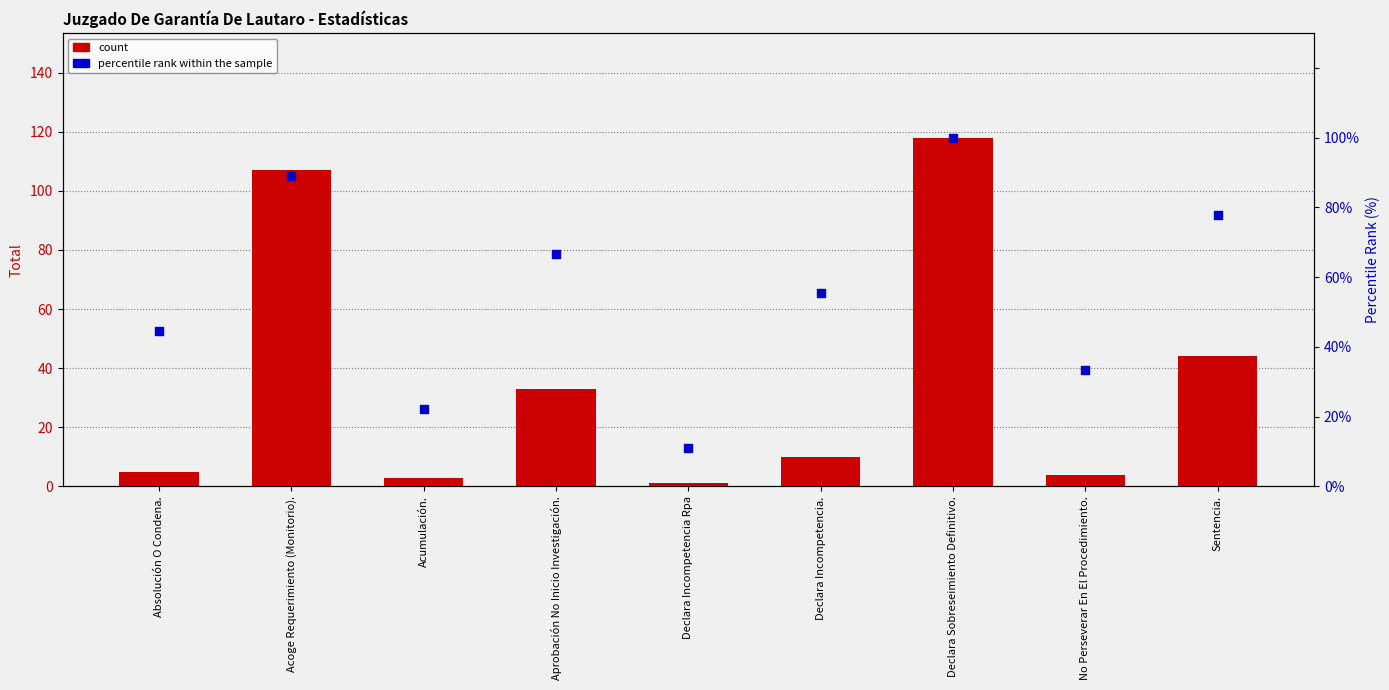

Which series has the largest Y range (max minus min)?

count